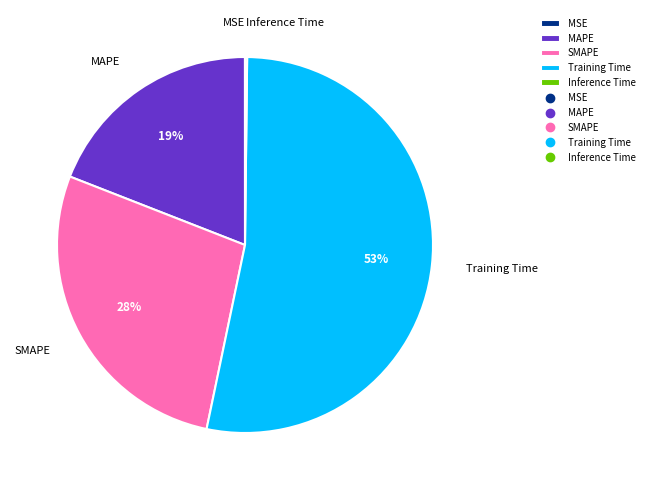

Which slice is the largest?

Training Time